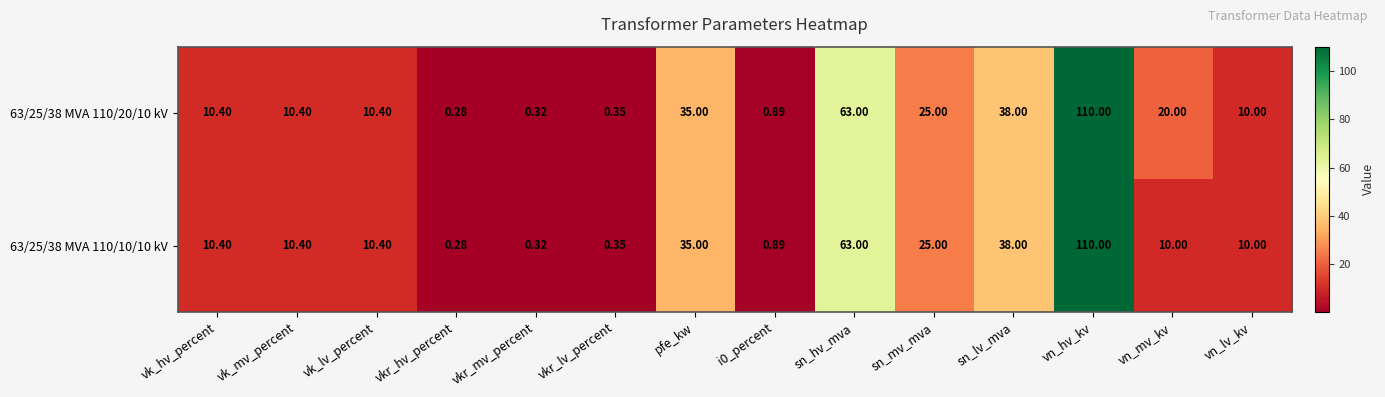

What is the total value across all series at sn_hv_mva?

126.0